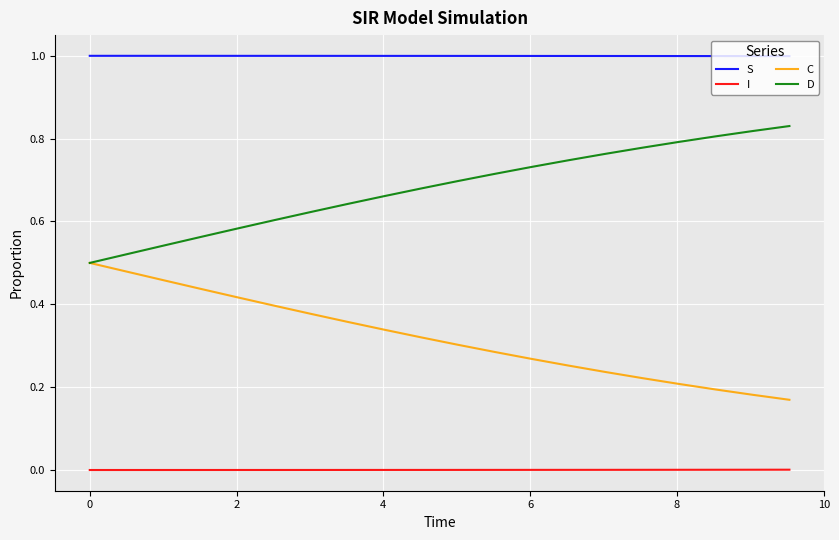

True or false: C and I intersect in this chart.

False